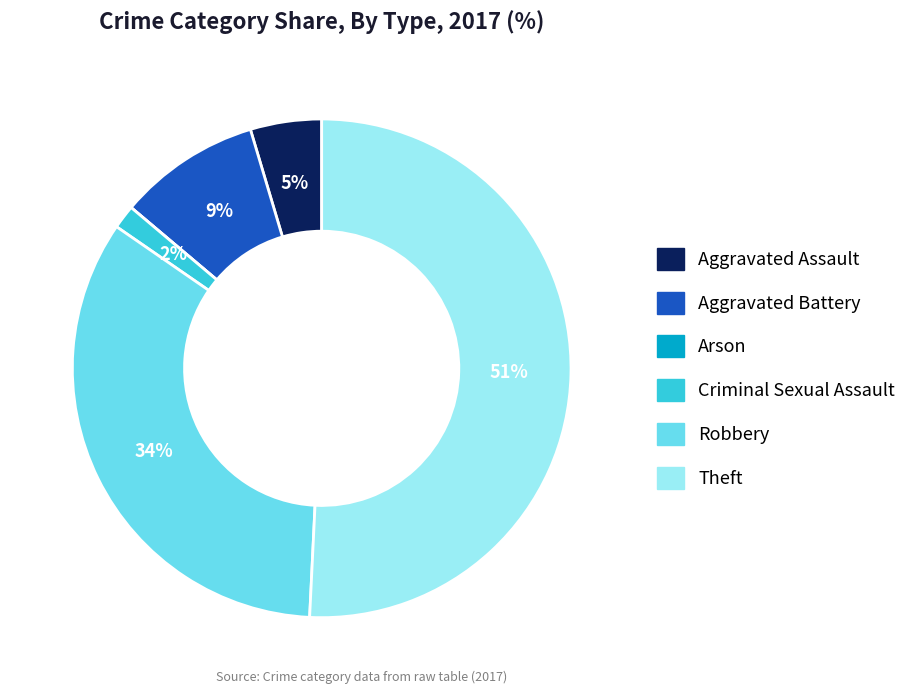

The Criminal Sexual Assault slice represents 2% of the pie. True or false?

True